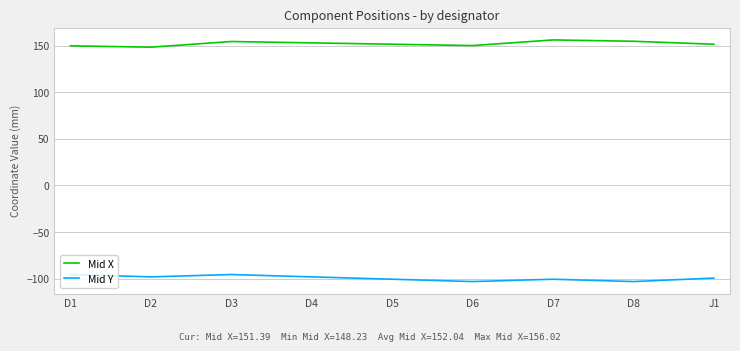

Rank the series by their maximum value, from lowest to highest.

Mid Y, Mid X